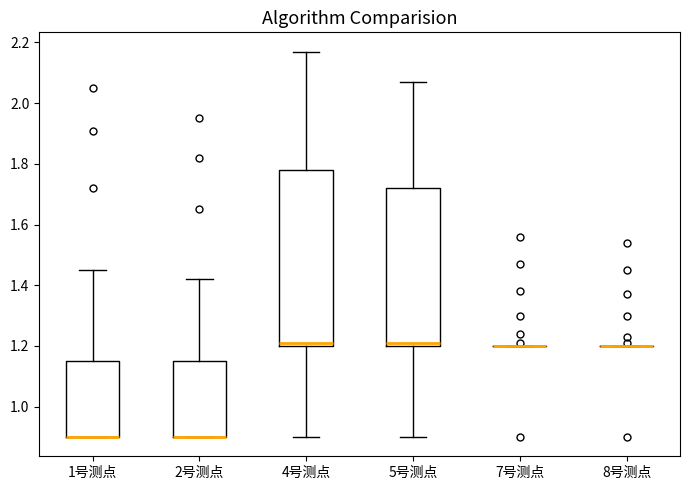

Reading left to right, read every box against the y-axis: the position of its median line, the range the box covers, and the ends of its whiskers. The values are not printed on the chart, so give them approximately, as read against the axis.

1号测点: median 0.90 (drawn on the box's lower edge), box 0.90 to 1.16, whiskers 0.90 to 1.46
2号测点: median 0.90 (drawn on the box's lower edge), box 0.90 to 1.16, whiskers 0.90 to 1.42
4号测点: median 1.22, box 1.20 to 1.78, whiskers 0.90 to 2.18
5号测点: median 1.22, box 1.20 to 1.72, whiskers 0.90 to 2.08
7号测点: box collapsed to a line at 1.20, whiskers 1.20 to 1.20
8号测点: box collapsed to a line at 1.20, whiskers 1.20 to 1.20